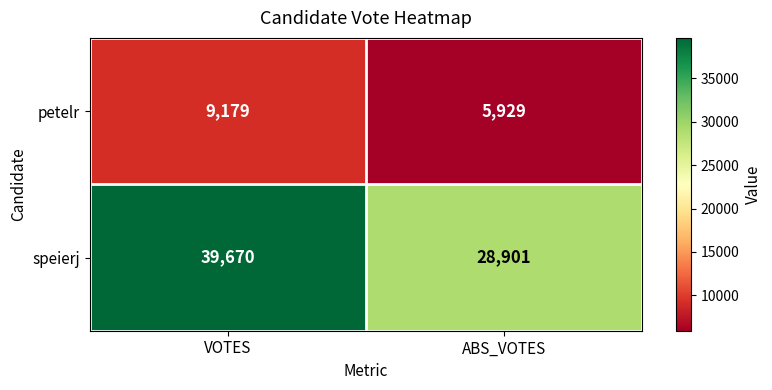

Read the petelr value at VOTES.

9179